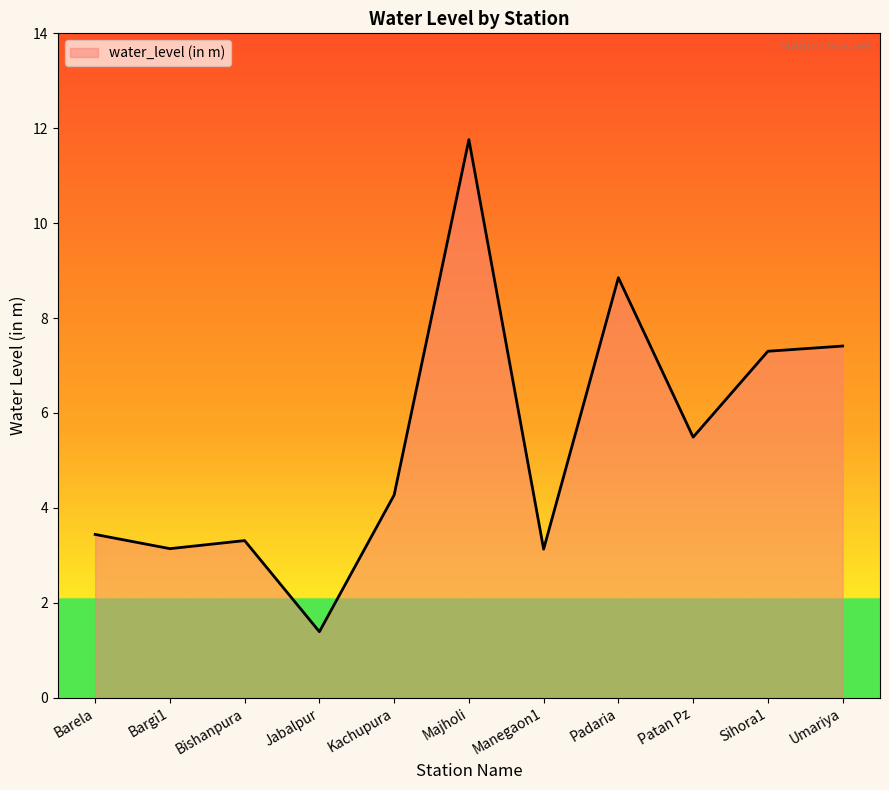

Approximately how many times larger is the value at Jabalpur compared to Padaria?

0.2